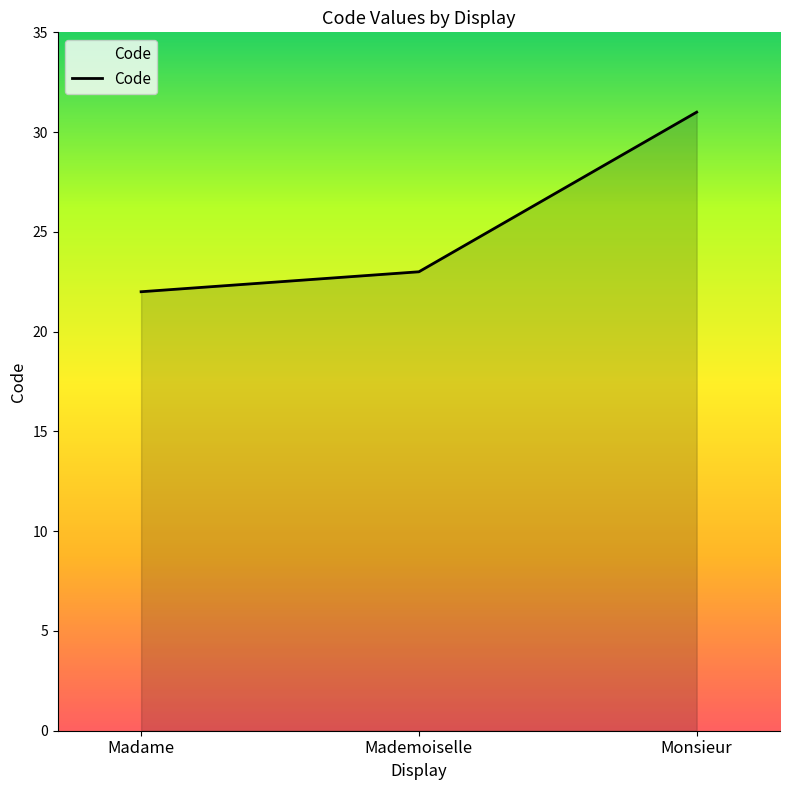

Count the number of data series in this chart.

1